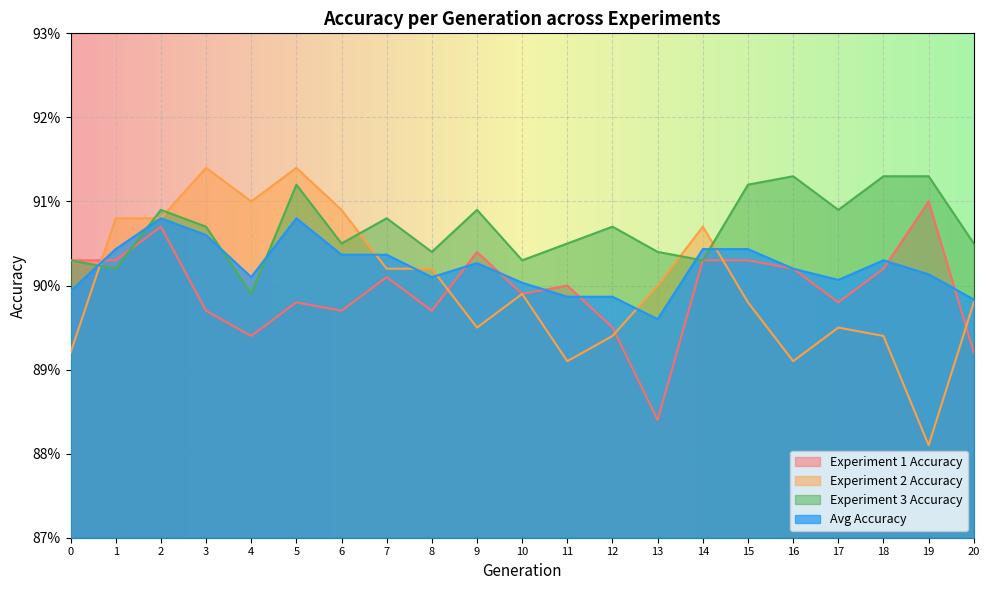

At which category is the sum across all series the highest?

2